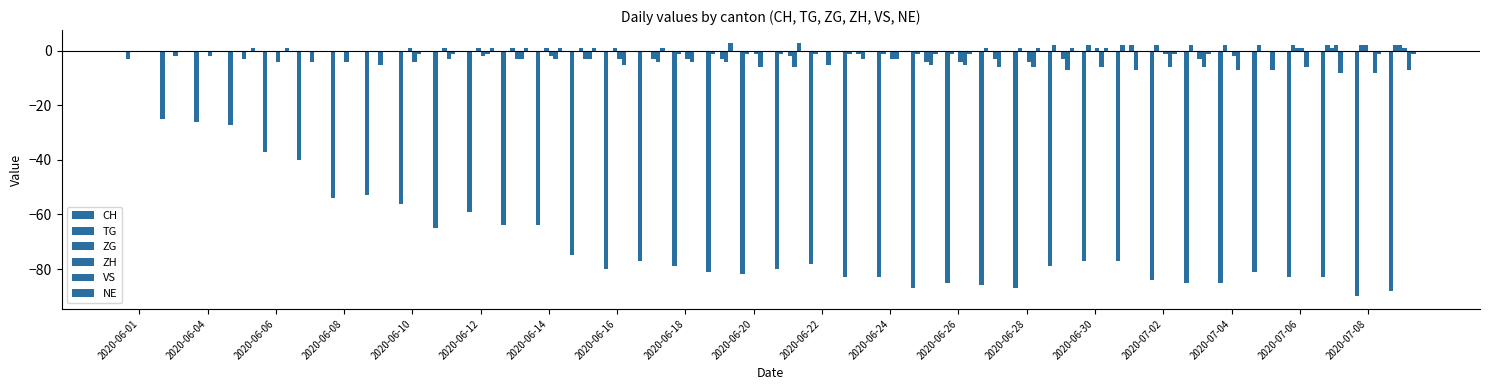

How many series are shown in this chart?

6